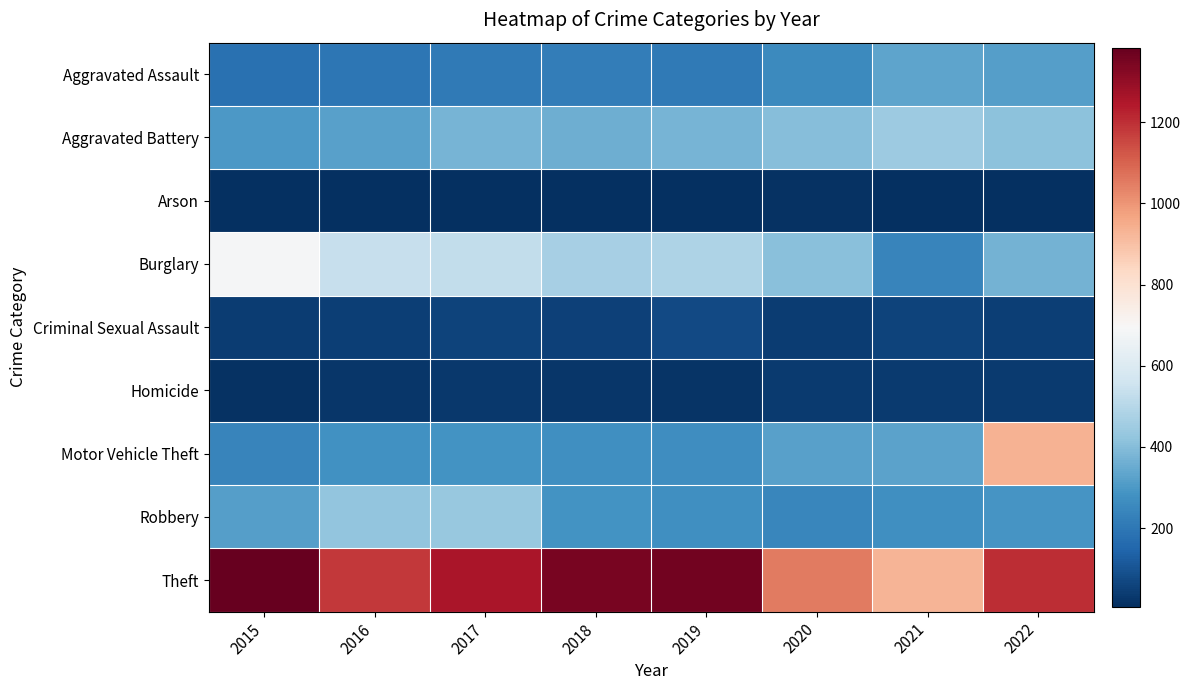

Count the number of categories in the chart.

8